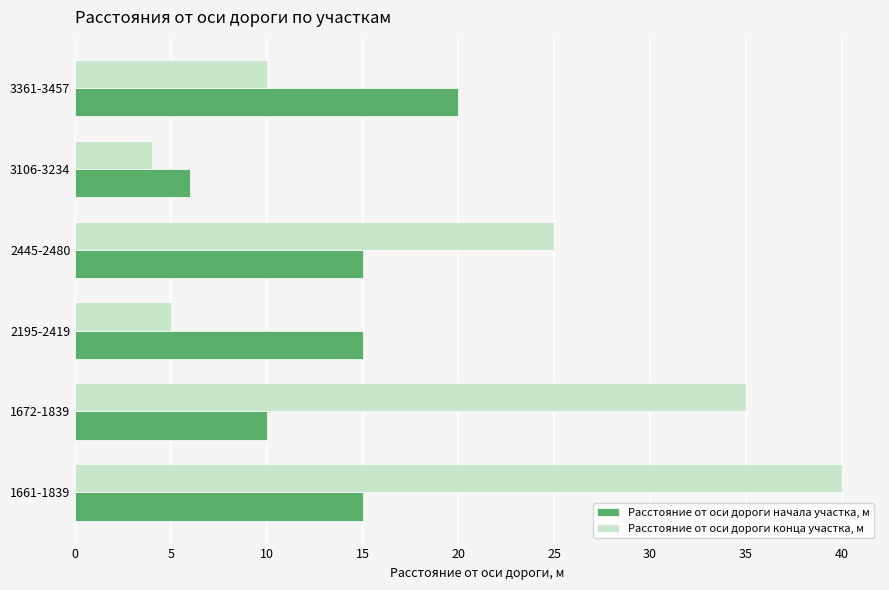

Rank the series by their maximum value, from highest to lowest.

Расстояние от оси дороги конца участка, м, Расстояние от оси дороги начала участка, м